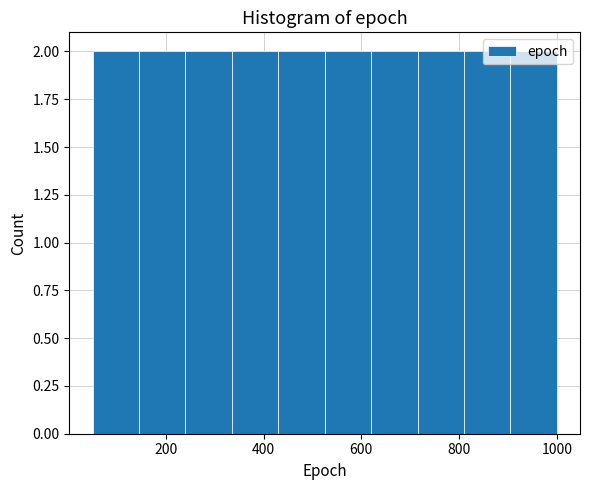

What is the height of the bar covering 715 to 810 on the x-axis? Neither the bar edges nor the heights are printed on the chart, so give them approximately, as read against the axes.

2